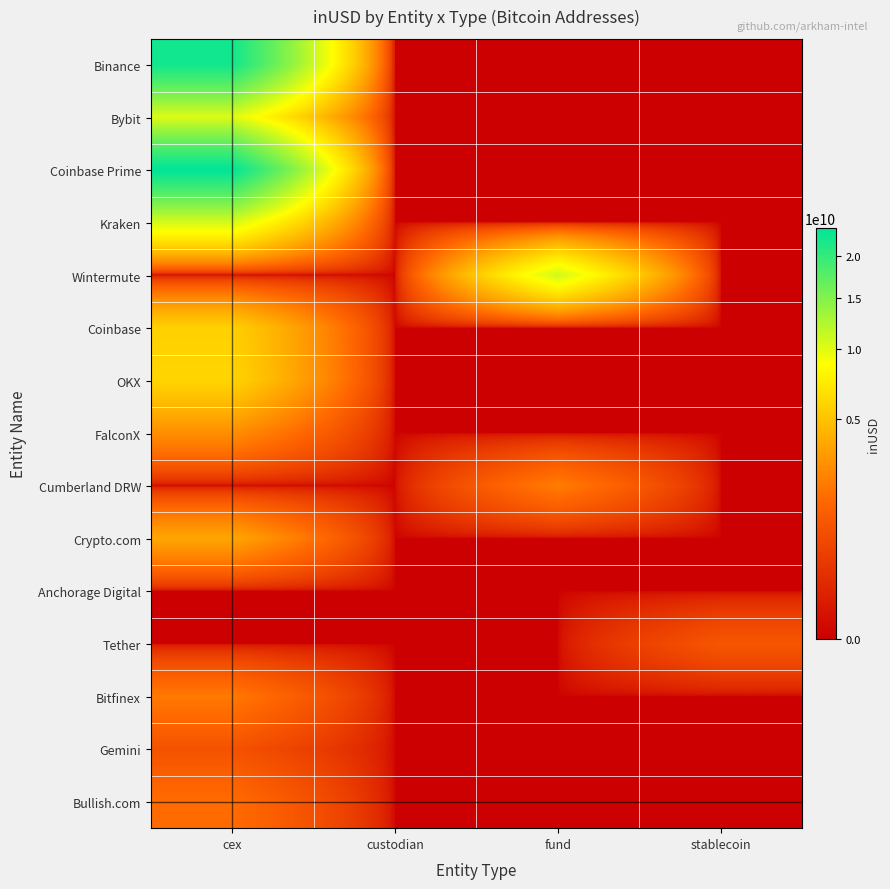

Between cex and custodian, which is larger?

cex